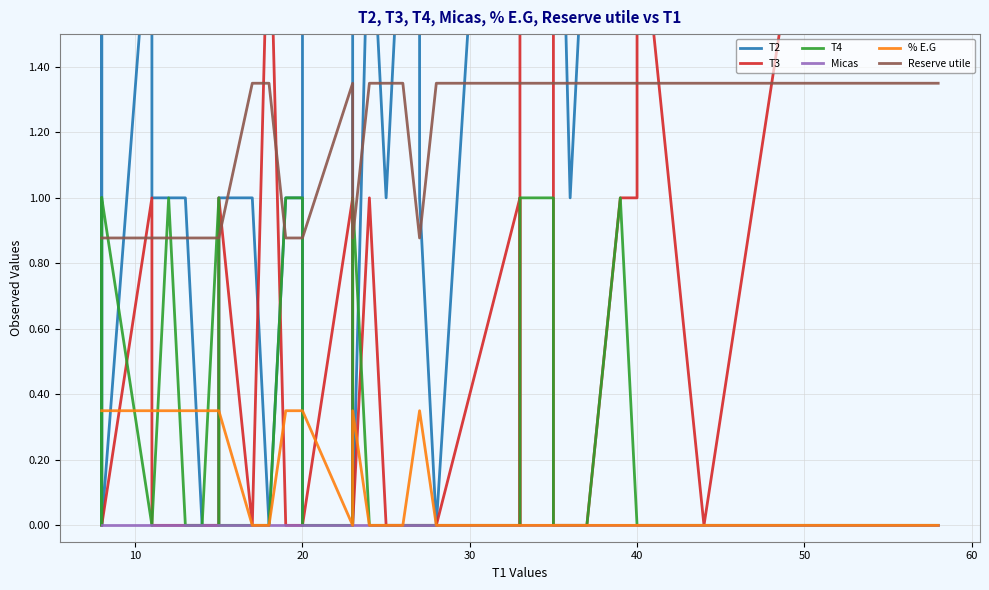

What are all the series names shown in the legend?

T2, T3, T4, Micas, % E.G, Reserve utile